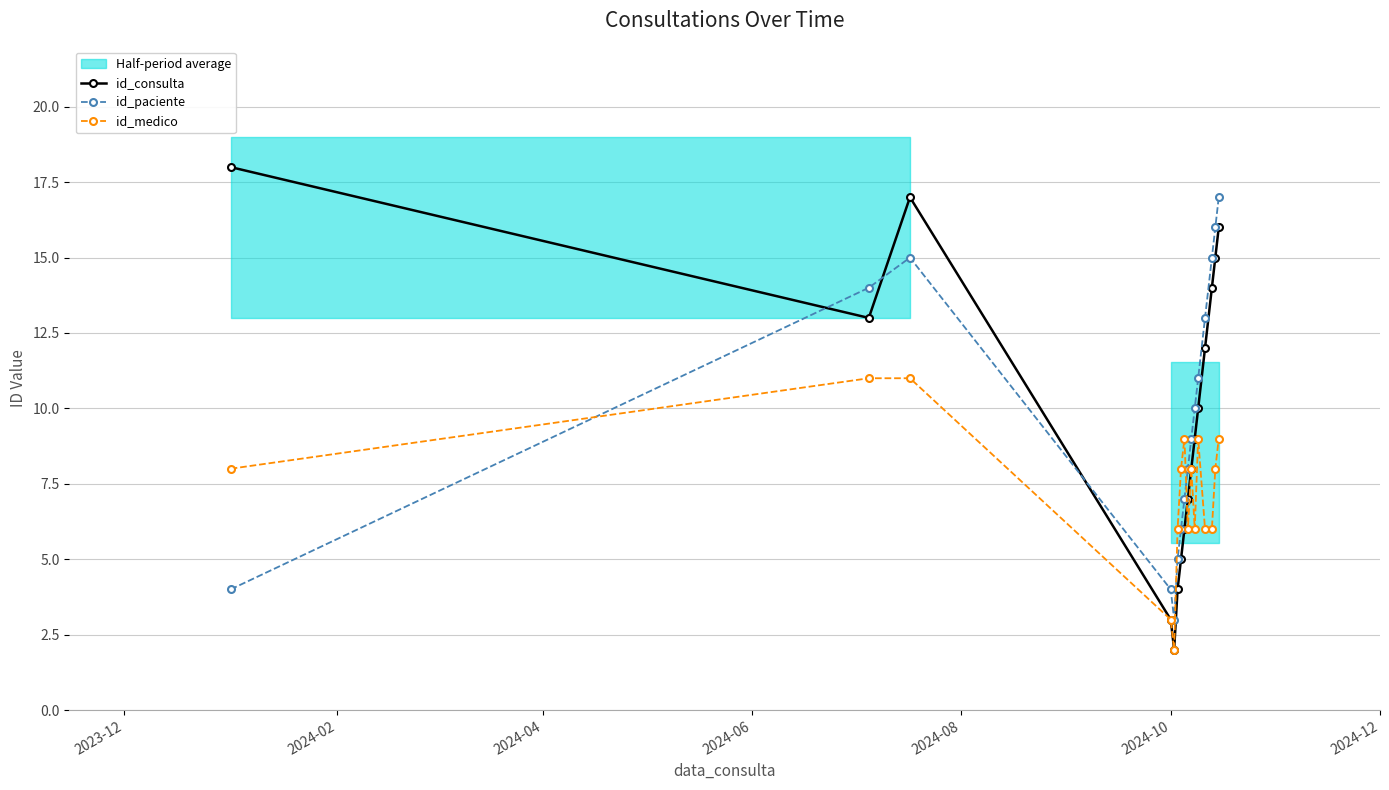

Is the value of id_paciente at 12 greater than the value of id_medico at 2023-12?

Yes